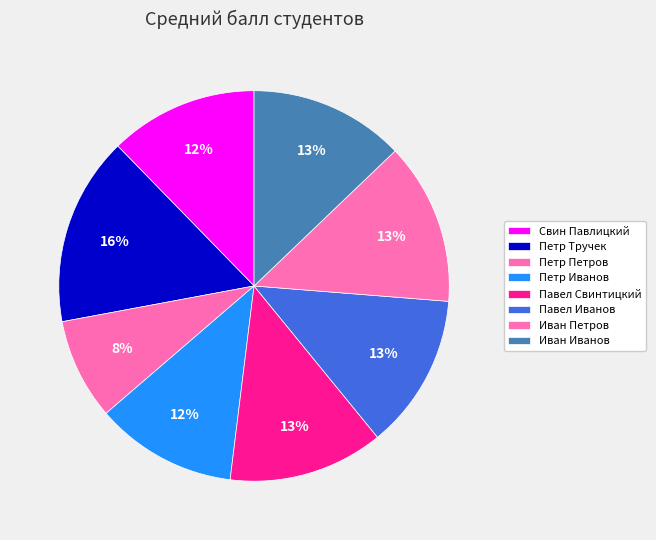

Which slice is the smallest?

Петр Петров